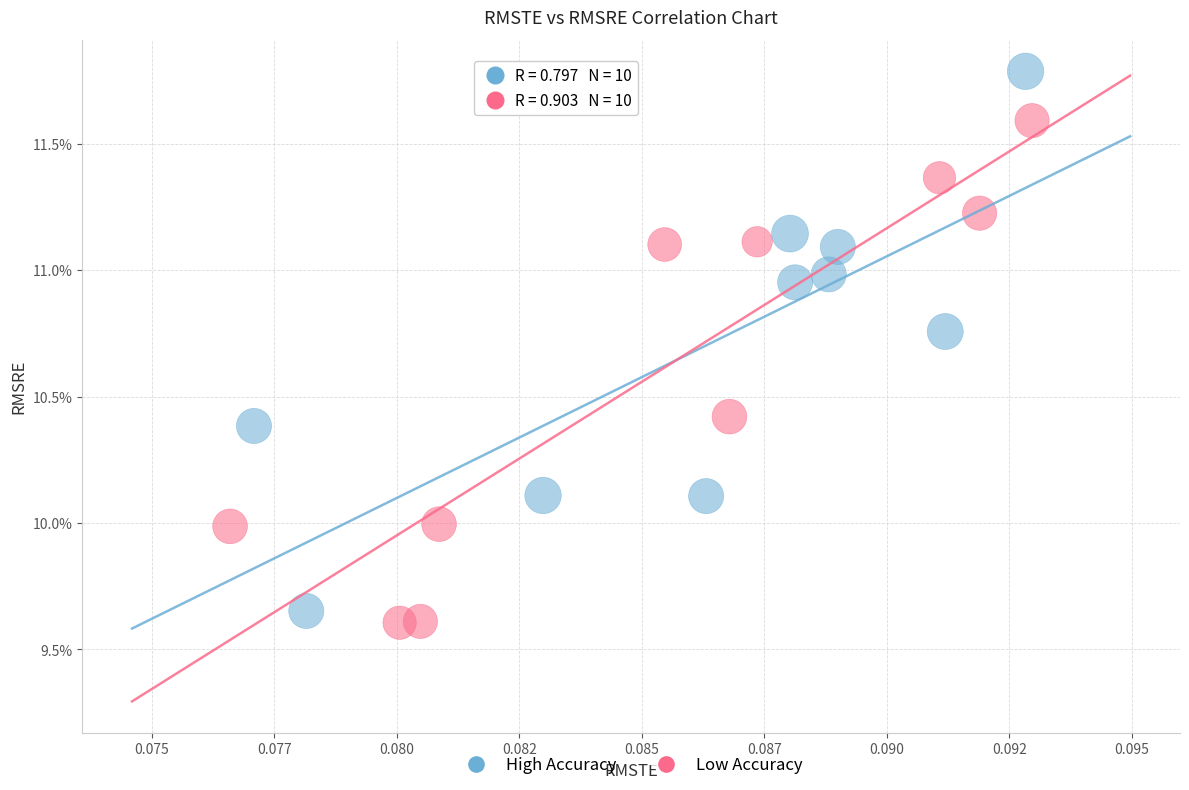

Which series has the largest Y range (max minus min)?

High Accuracy